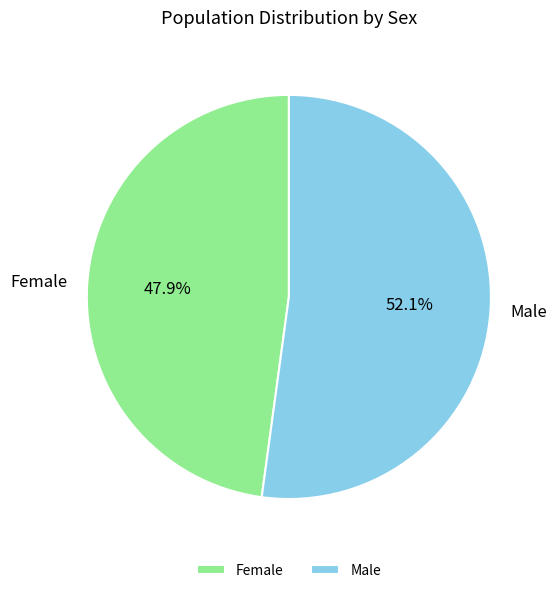

The Female slice represents 48% of the pie. True or false?

True